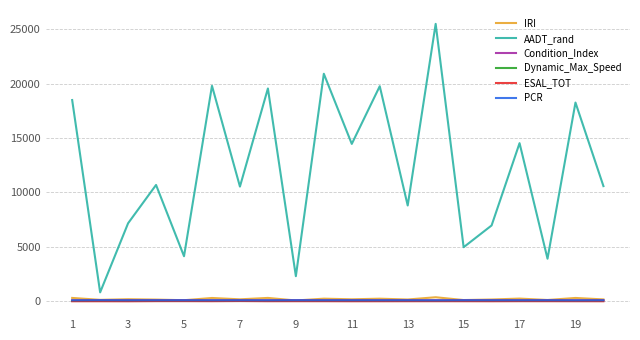

Which series has the widest spread of values?

AADT_rand